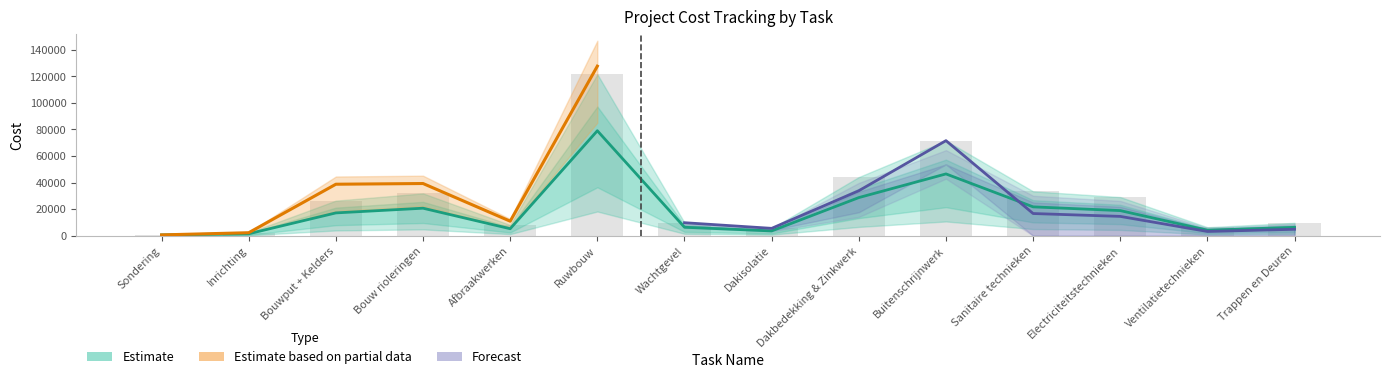

What is the label of the 11th bar from the left?

Sanitaire technieken